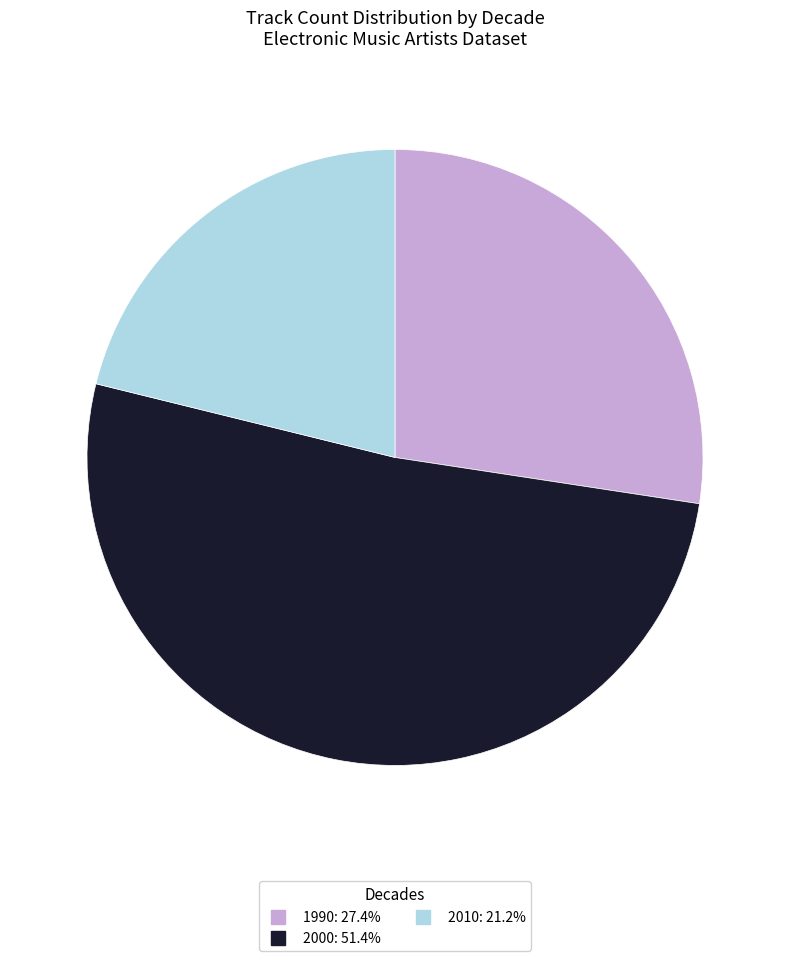

Does any single category account for the majority?

Yes